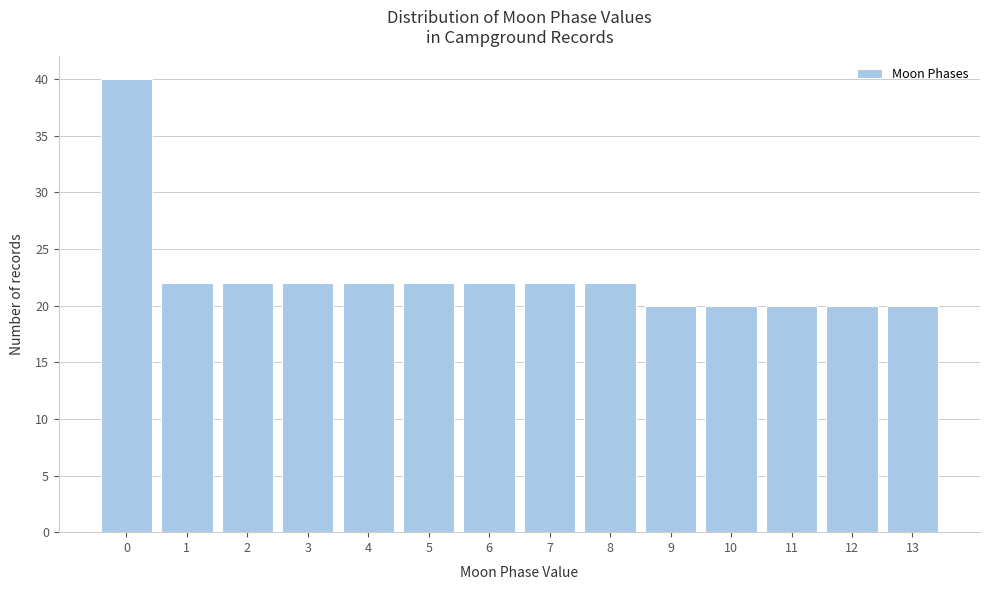

Reading left to right, extract all data points from this chart.

40	22	22	22	22	22	22	22	22	20	20	20	20	20